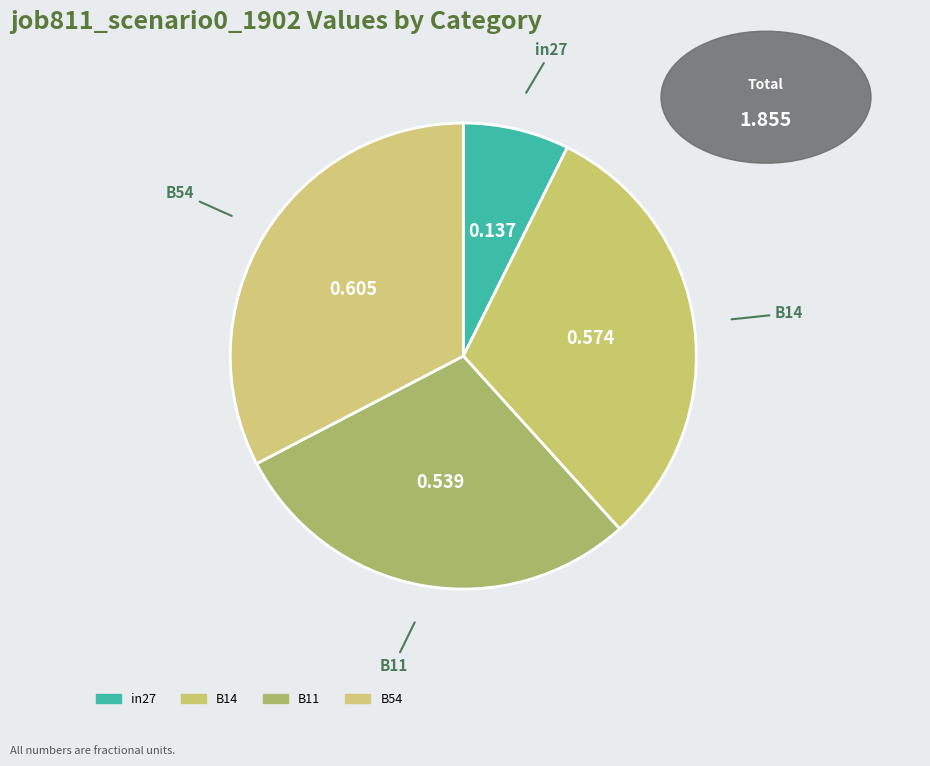

Which slice is the largest?

B54